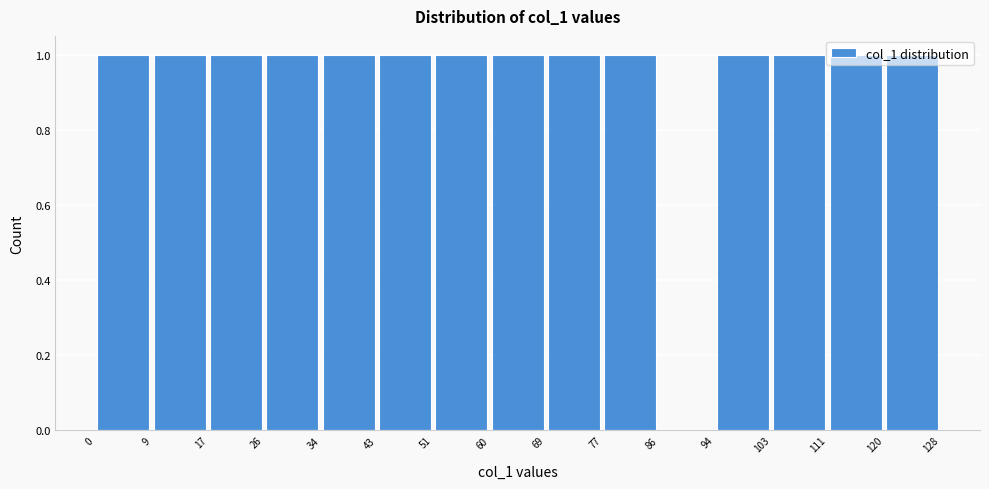

How tall is the bar that spans 77 to 86 on the x-axis? The values are not printed on the chart, so give them approximately, as read against the axis.

1